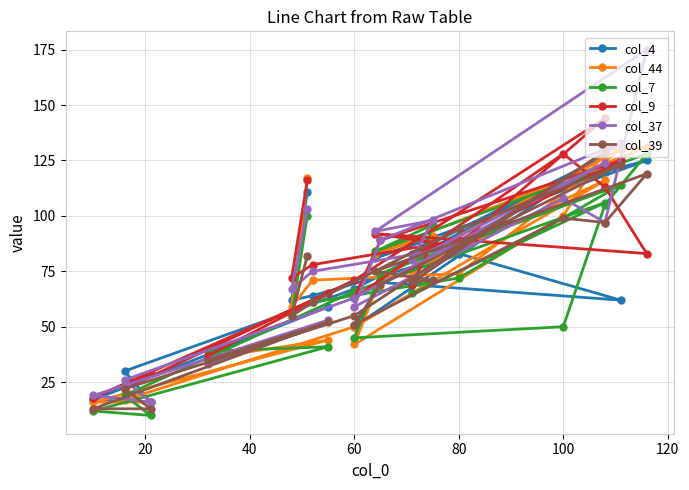

What is the difference between the second highest and second lowest values in the col_44 series?

114